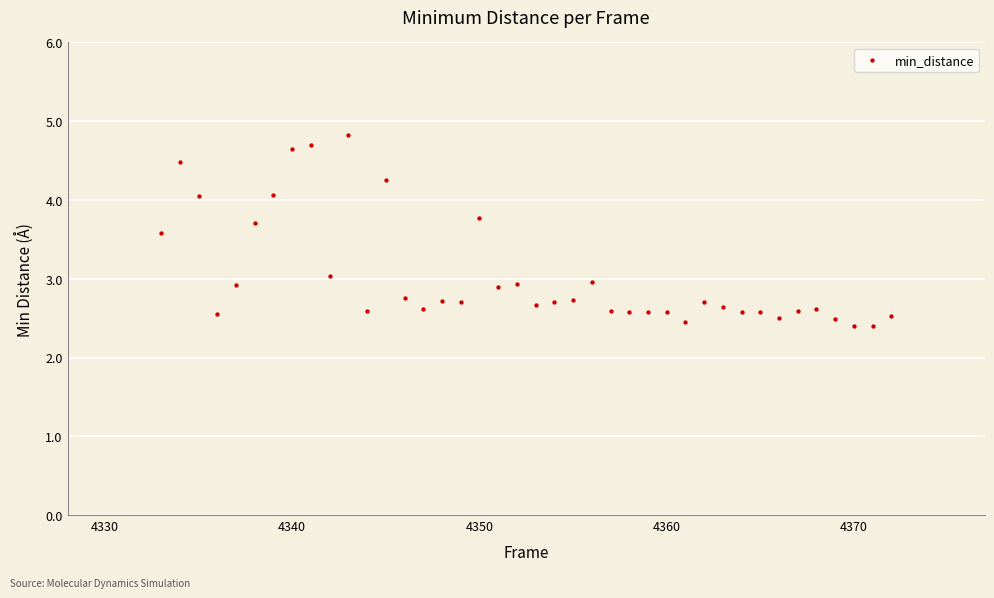

What is the range of Y values (max minus min)?

2.4